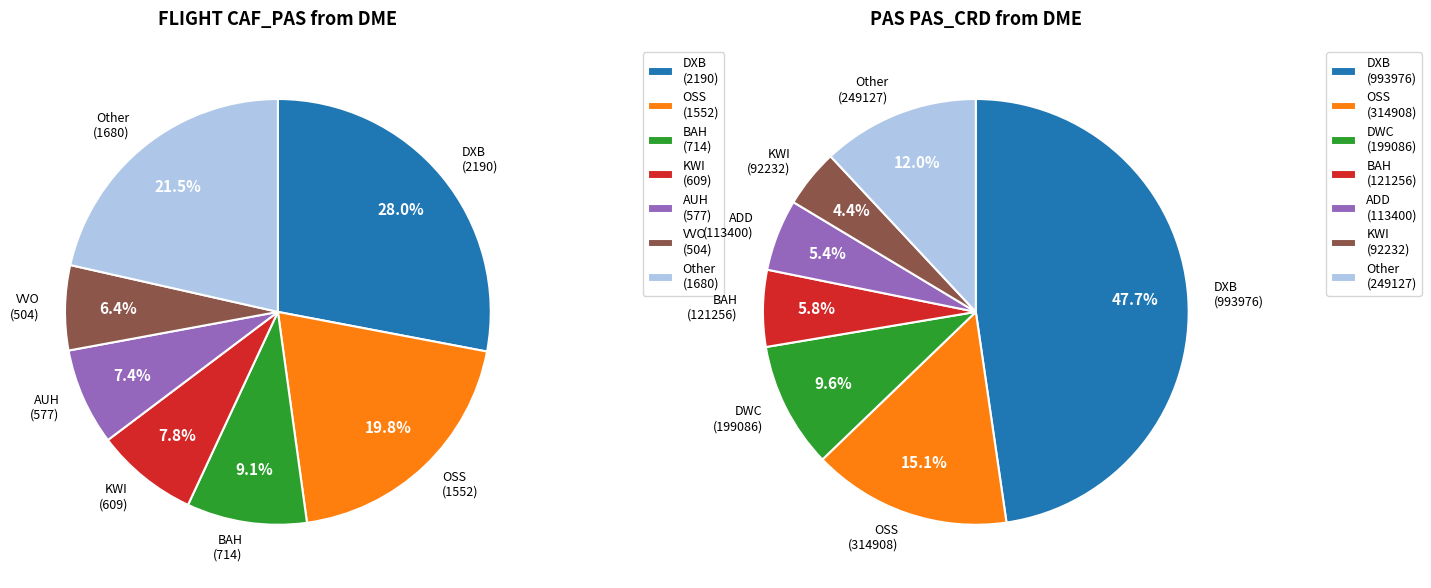

The AUH slice represents 7% of the pie. True or false?

True